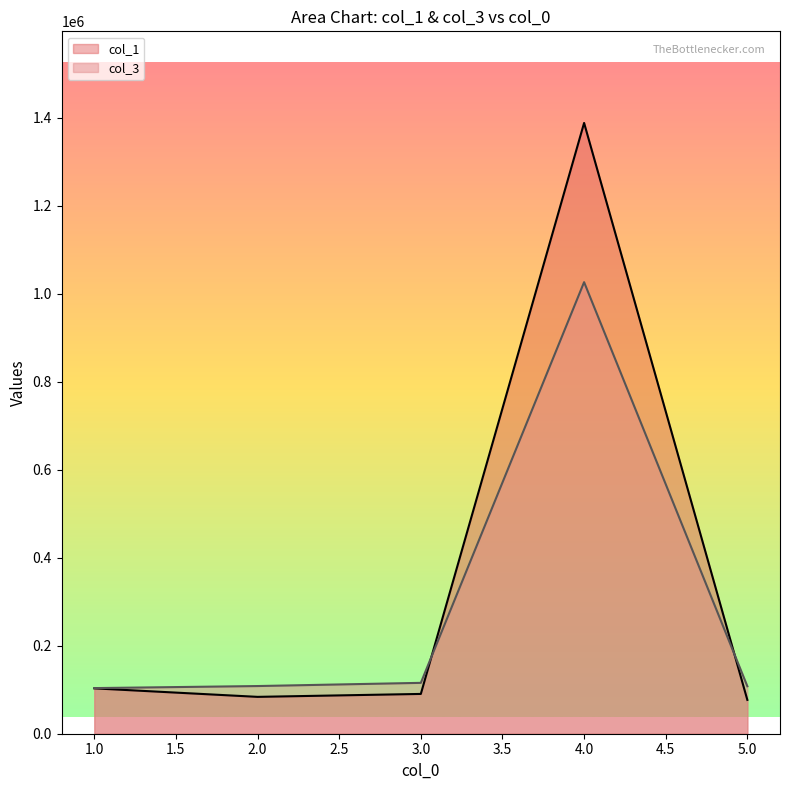

At which label does col_3 first exceed 108325?

2.0